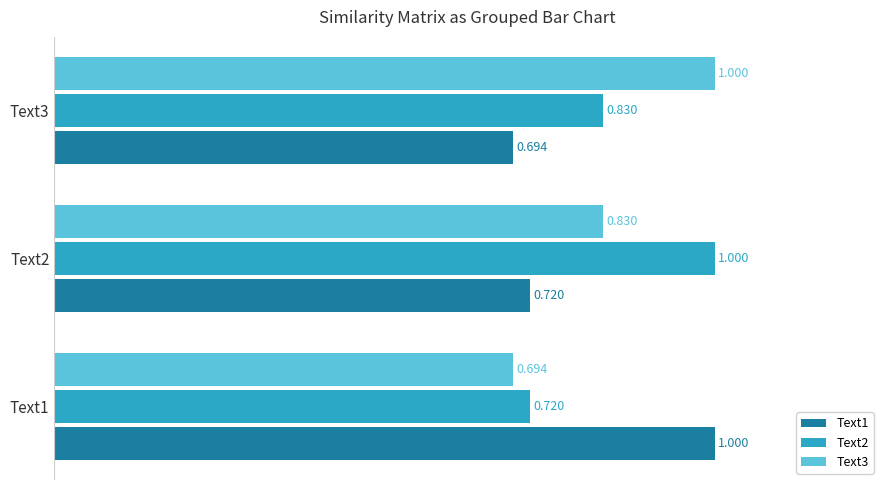

Is the value of Text2 at Text2 greater than the value of Text3 at Text2?

Yes